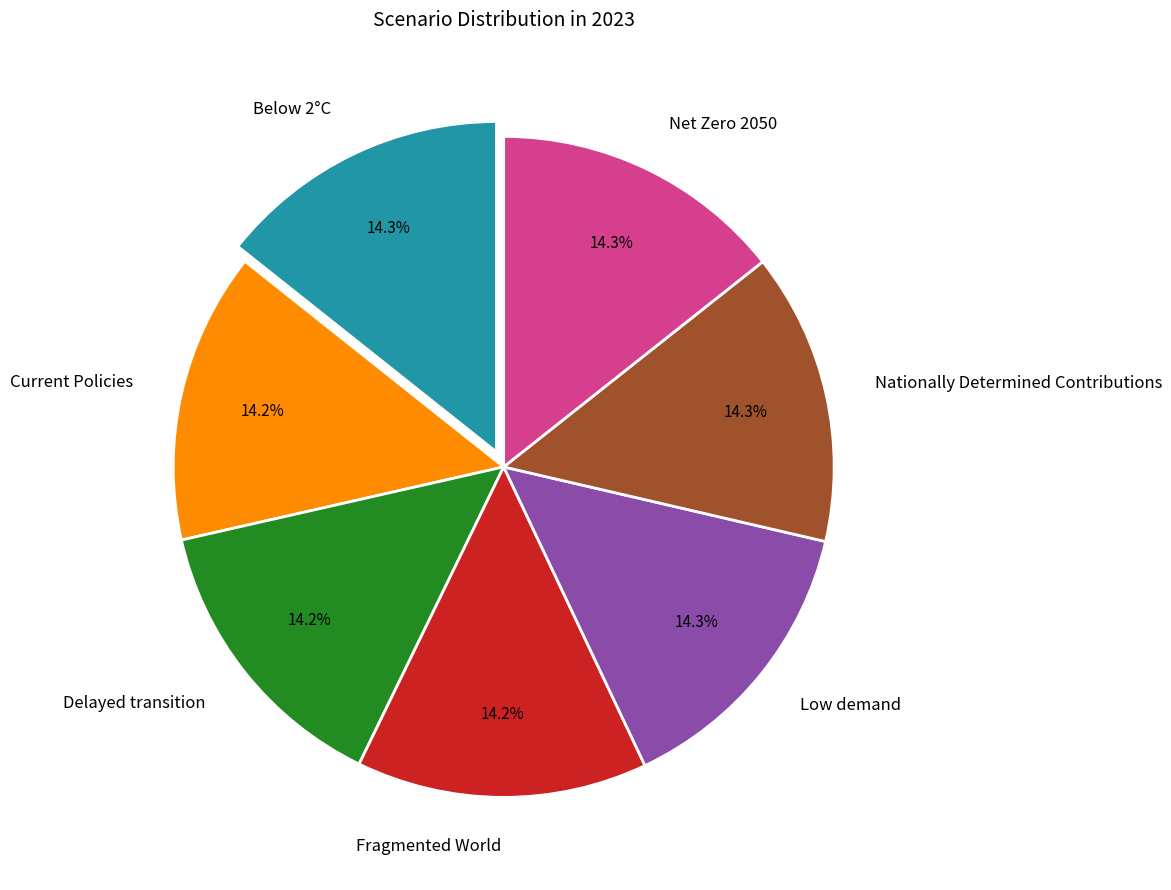

What portion of the pie excludes Delayed transition?

85.8%